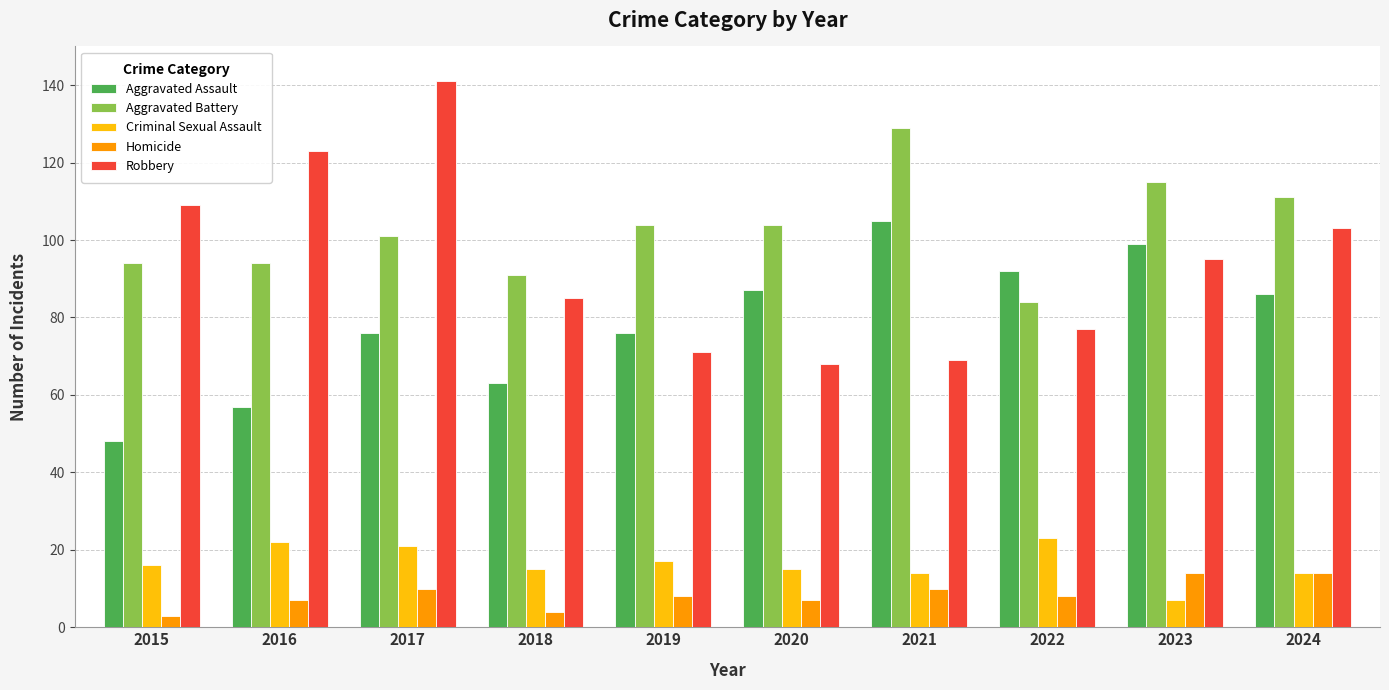

What is the spread (max minus min) of values at 2022?

84